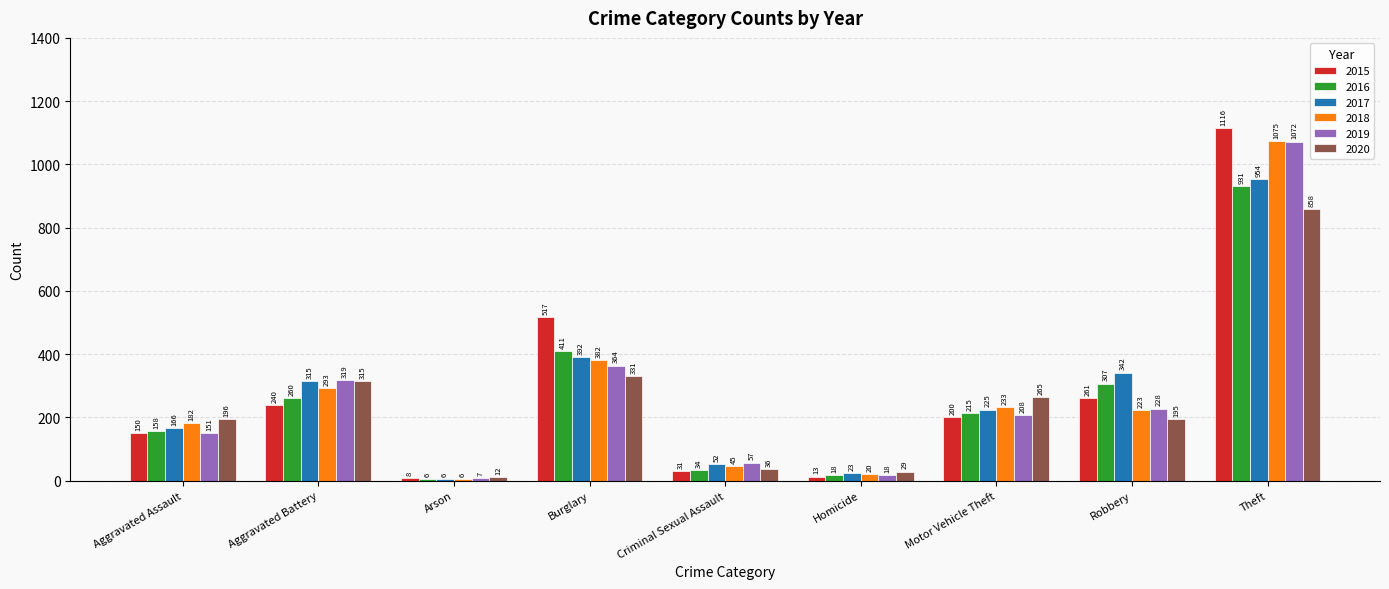

List the labels in order of 2016 value, largest first.

Theft, Burglary, Robbery, Aggravated Battery, Motor Vehicle Theft, Aggravated Assault, Criminal Sexual Assault, Homicide, Arson